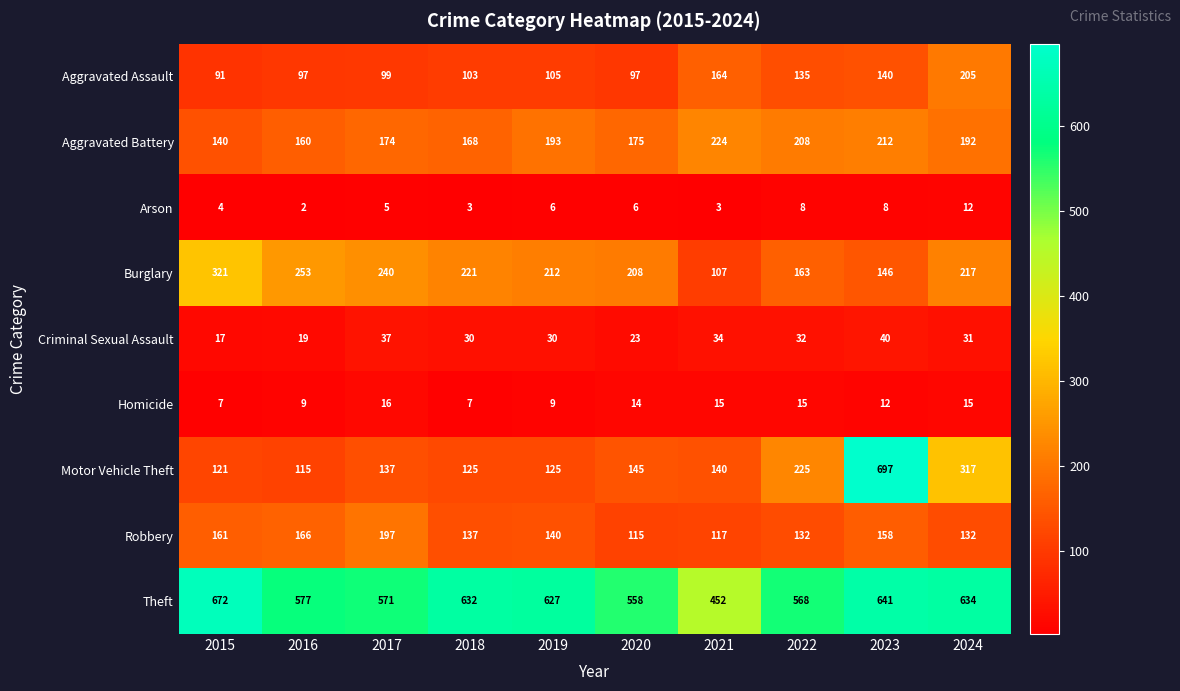

What is the smallest value displayed?

2